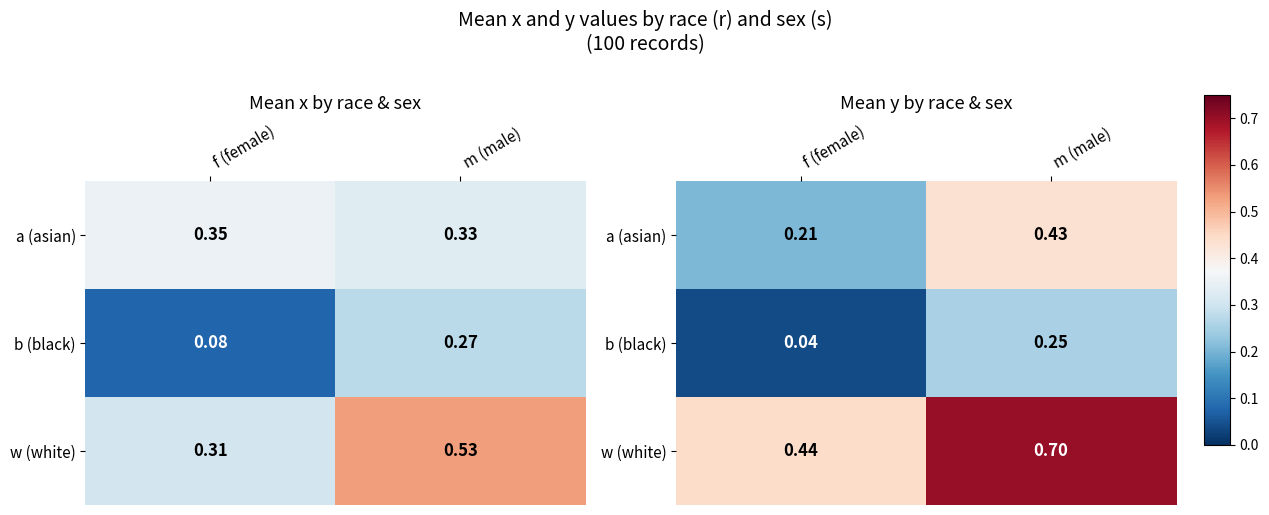

The value of b (black) at f (female) is 0.0. True or false?

True